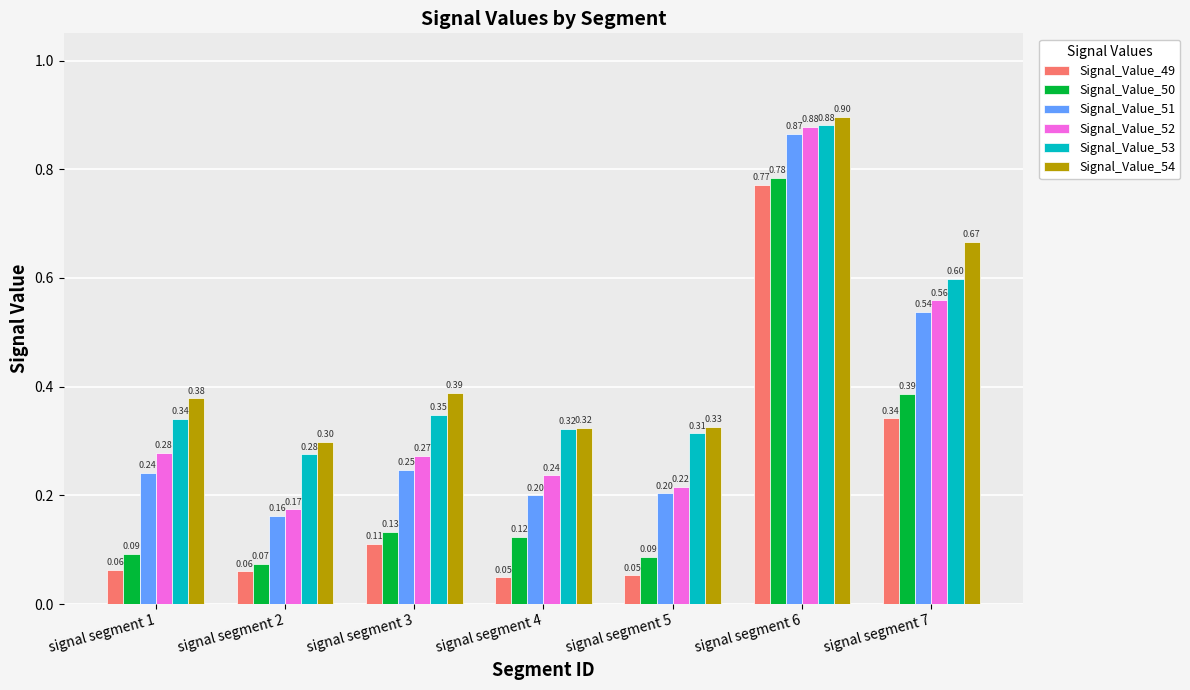

What is the total value across all series at signal segment 3?

1.5